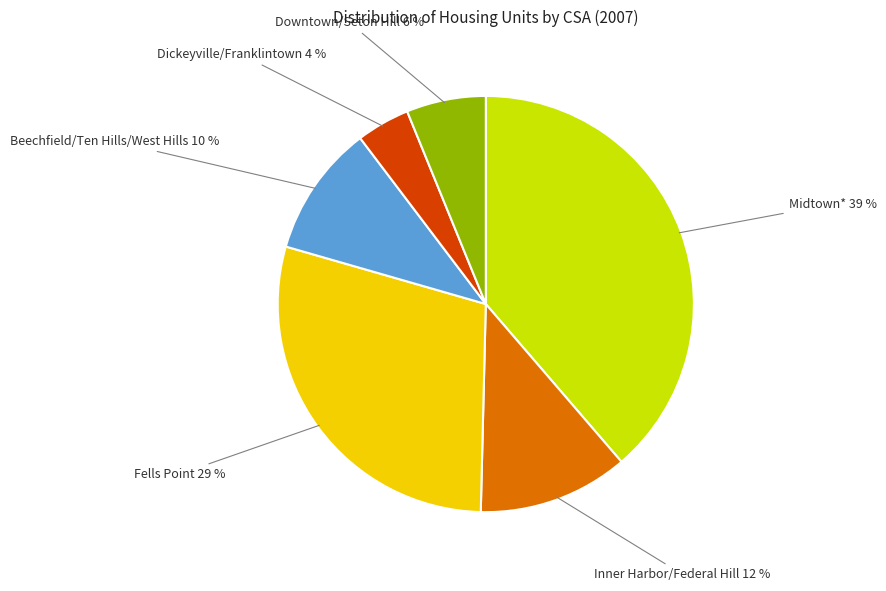

Do Midtown* and Inner Harbor/Federal Hill together represent more than half of the pie?

Yes